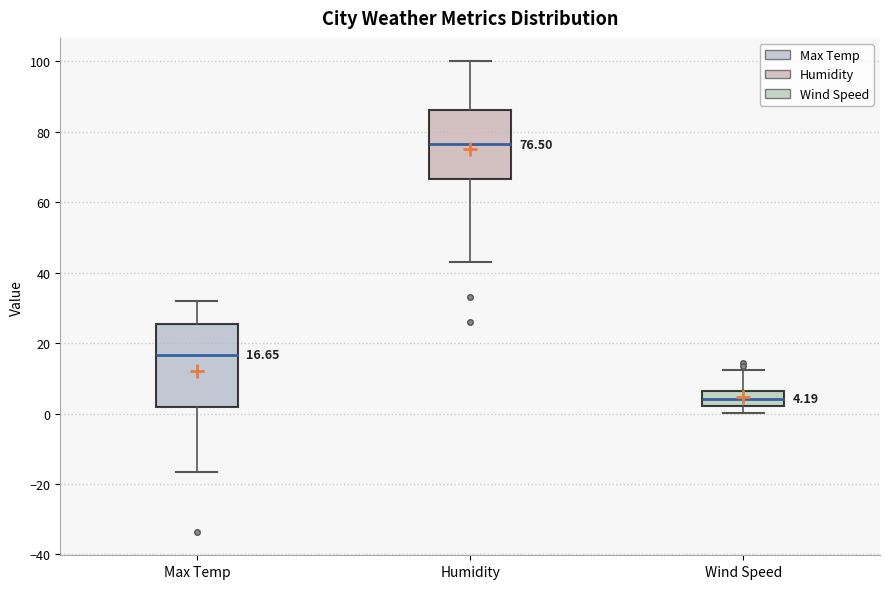

Which box has the highest median line?

Humidity